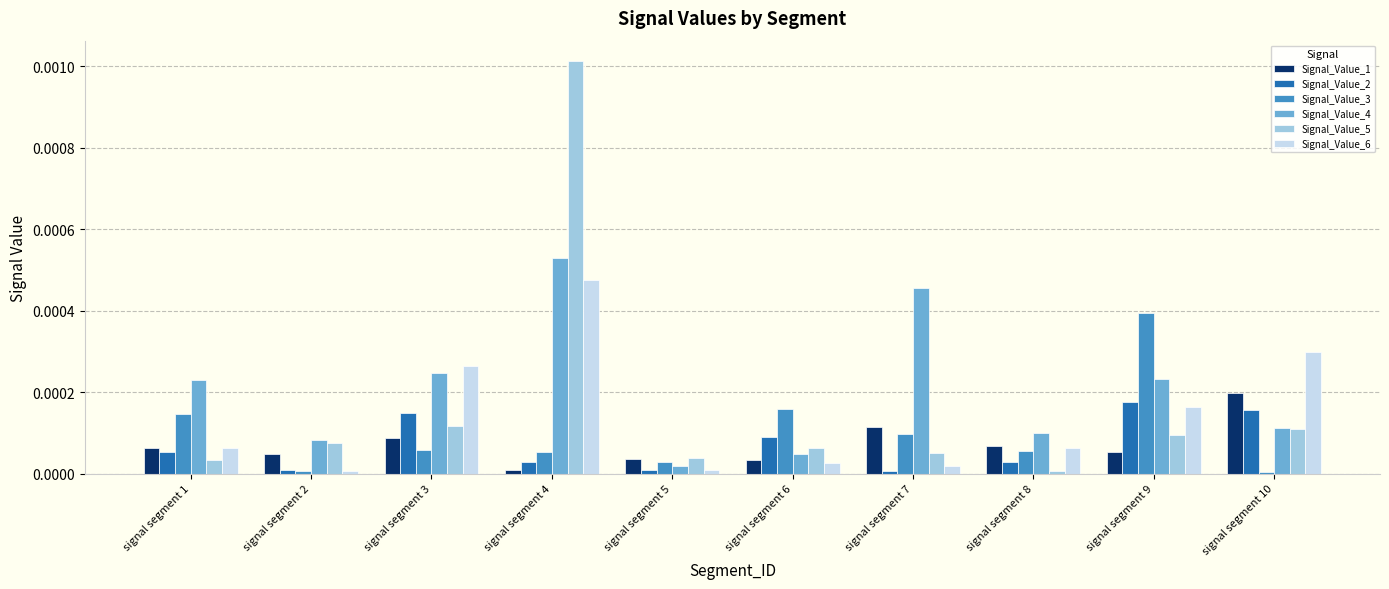

At how many categories does at least one series exceed 0?

10